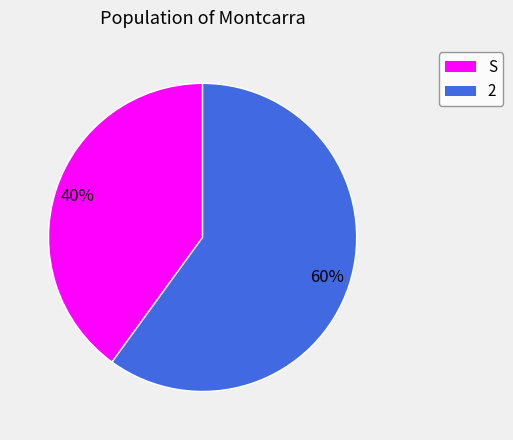

How many segments does this pie chart have?

2